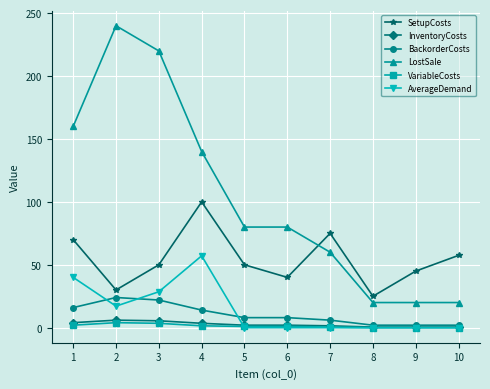

True or false: AverageDemand and LostSale cross at least once.

False